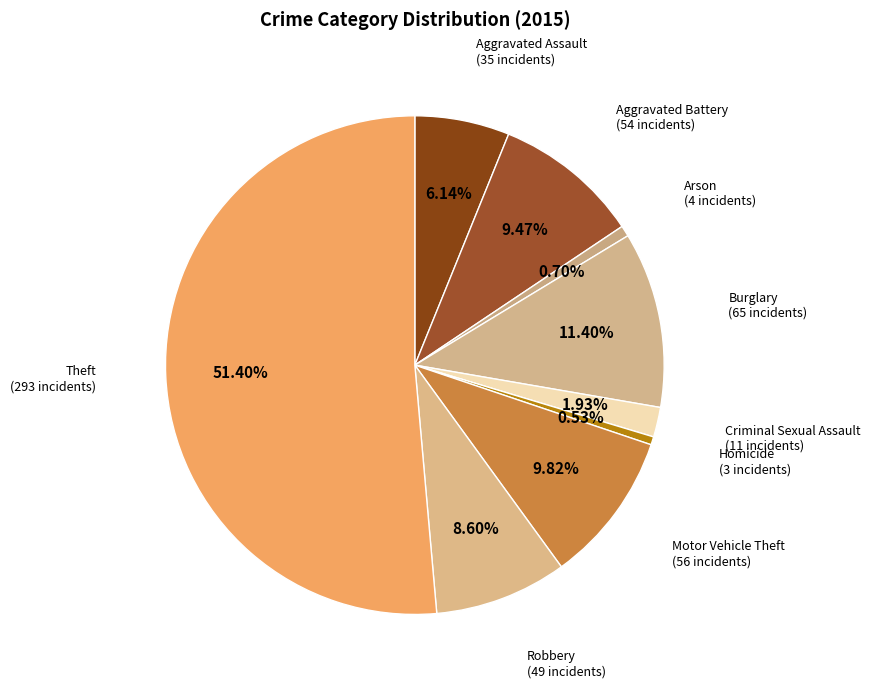

What is the majority slice?

Theft